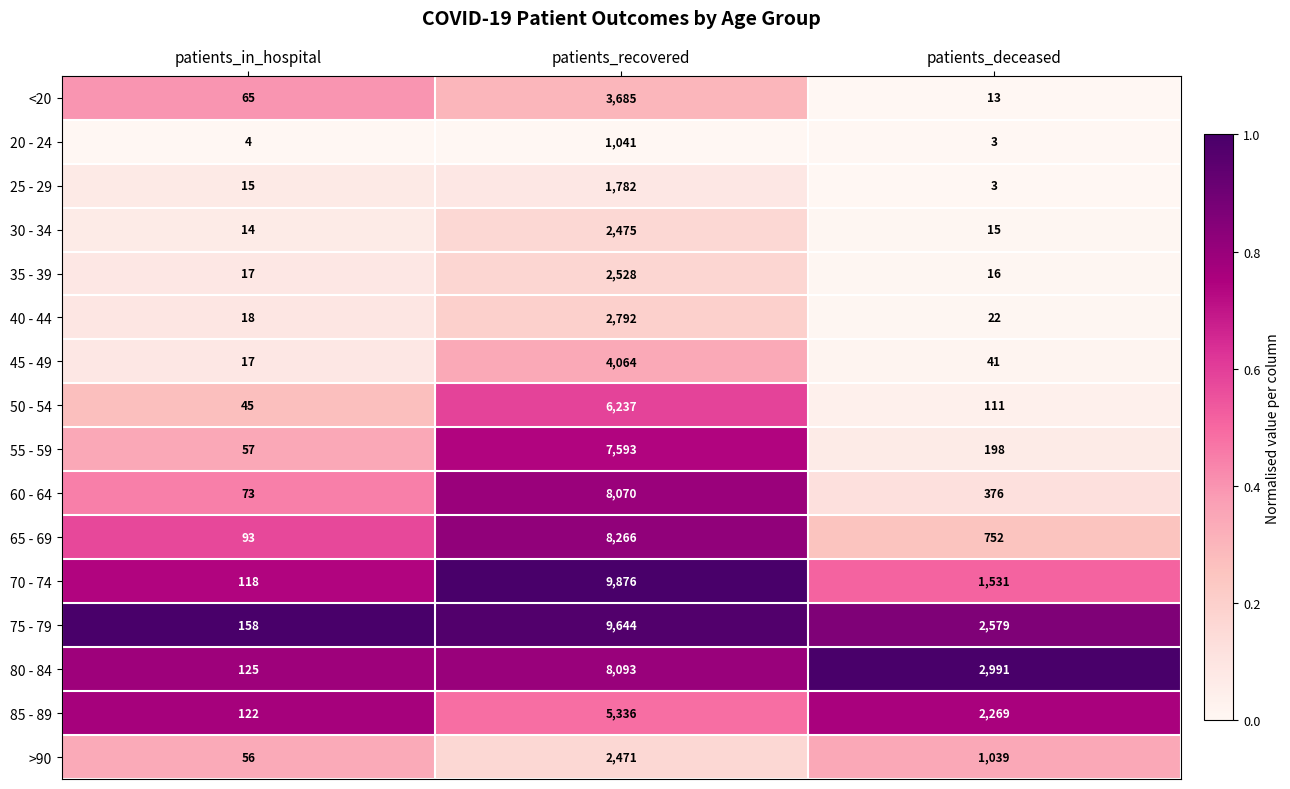

Which series changed the most between patients_recovered and patients_deceased?

70 - 74